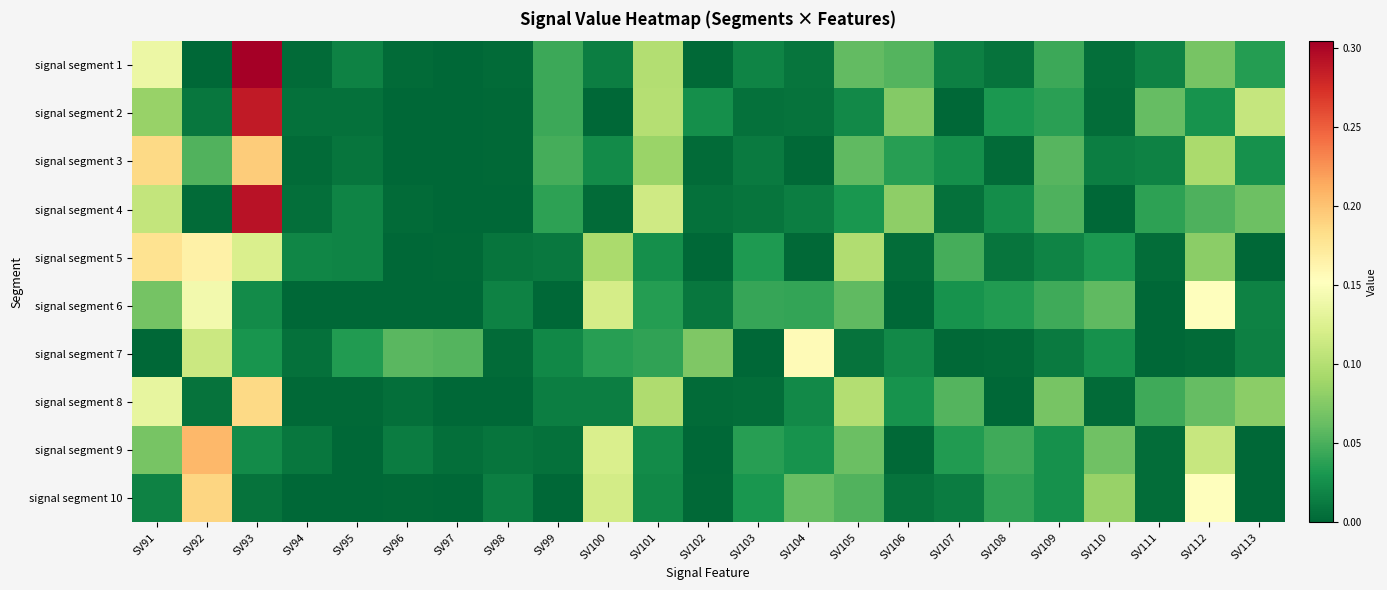

Reading left to right, what are all the values shown in this chart?

signal segment 1: SV91=0.1	SV92=0.0	SV93=0.3	SV94=0.0	SV95=0.0	SV96=0.0	SV97=0.0	SV98=0.0	SV99=0.0	SV100=0.0	SV101=0.1	SV102=0.0	SV103=0.0	SV104=0.0	SV105=0.1	SV106=0.1	SV107=0.0	SV108=0.0	SV109=0.0	SV110=0.0	SV111=0.0	SV112=0.1	SV113=0.0
signal segment 2: SV91=0.1	SV92=0.0	SV93=0.3	SV94=0.0	SV95=0.0	SV96=0.0	SV97=0.0	SV98=0.0	SV99=0.0	SV100=0.0	SV101=0.1	SV102=0.0	SV103=0.0	SV104=0.0	SV105=0.0	SV106=0.1	SV107=0.0	SV108=0.0	SV109=0.0	SV110=0.0	SV111=0.1	SV112=0.0	SV113=0.1
signal segment 3: SV91=0.2	SV92=0.1	SV93=0.2	SV94=0.0	SV95=0.0	SV96=0.0	SV97=0.0	SV98=0.0	SV99=0.0	SV100=0.0	SV101=0.1	SV102=0.0	SV103=0.0	SV104=0.0	SV105=0.1	SV106=0.0	SV107=0.0	SV108=0.0	SV109=0.1	SV110=0.0	SV111=0.0	SV112=0.1	SV113=0.0
signal segment 4: SV91=0.1	SV92=0.0	SV93=0.3	SV94=0.0	SV95=0.0	SV96=0.0	SV97=0.0	SV98=0.0	SV99=0.0	SV100=0.0	SV101=0.1	SV102=0.0	SV103=0.0	SV104=0.0	SV105=0.0	SV106=0.1	SV107=0.0	SV108=0.0	SV109=0.1	SV110=0.0	SV111=0.0	SV112=0.1	SV113=0.1
signal segment 5: SV91=0.2	SV92=0.2	SV93=0.1	SV94=0.0	SV95=0.0	SV96=0.0	SV97=0.0	SV98=0.0	SV99=0.0	SV100=0.1	SV101=0.0	SV102=0.0	SV103=0.0	SV104=0.0	SV105=0.1	SV106=0.0	SV107=0.0	SV108=0.0	SV109=0.0	SV110=0.0	SV111=0.0	SV112=0.1	SV113=0.0
signal segment 6: SV91=0.1	SV92=0.1	SV93=0.0	SV94=0.0	SV95=0.0	SV96=0.0	SV97=0.0	SV98=0.0	SV99=0.0	SV100=0.1	SV101=0.0	SV102=0.0	SV103=0.0	SV104=0.0	SV105=0.1	SV106=0.0	SV107=0.0	SV108=0.0	SV109=0.0	SV110=0.1	SV111=0.0	SV112=0.2	SV113=0.0
signal segment 7: SV91=0.0	SV92=0.1	SV93=0.0	SV94=0.0	SV95=0.0	SV96=0.1	SV97=0.1	SV98=0.0	SV99=0.0	SV100=0.0	SV101=0.0	SV102=0.1	SV103=0.0	SV104=0.2	SV105=0.0	SV106=0.0	SV107=0.0	SV108=0.0	SV109=0.0	SV110=0.0	SV111=0.0	SV112=0.0	SV113=0.0
signal segment 8: SV91=0.1	SV92=0.0	SV93=0.2	SV94=0.0	SV95=0.0	SV96=0.0	SV97=0.0	SV98=0.0	SV99=0.0	SV100=0.0	SV101=0.1	SV102=0.0	SV103=0.0	SV104=0.0	SV105=0.1	SV106=0.0	SV107=0.1	SV108=0.0	SV109=0.1	SV110=0.0	SV111=0.0	SV112=0.1	SV113=0.1
signal segment 9: SV91=0.1	SV92=0.2	SV93=0.0	SV94=0.0	SV95=0.0	SV96=0.0	SV97=0.0	SV98=0.0	SV99=0.0	SV100=0.1	SV101=0.0	SV102=0.0	SV103=0.0	SV104=0.0	SV105=0.1	SV106=0.0	SV107=0.0	SV108=0.0	SV109=0.0	SV110=0.1	SV111=0.0	SV112=0.1	SV113=0.0
signal segment 10: SV91=0.0	SV92=0.2	SV93=0.0	SV94=0.0	SV95=0.0	SV96=0.0	SV97=0.0	SV98=0.0	SV99=0.0	SV100=0.1	SV101=0.0	SV102=0.0	SV103=0.0	SV104=0.1	SV105=0.1	SV106=0.0	SV107=0.0	SV108=0.0	SV109=0.0	SV110=0.1	SV111=0.0	SV112=0.2	SV113=0.0